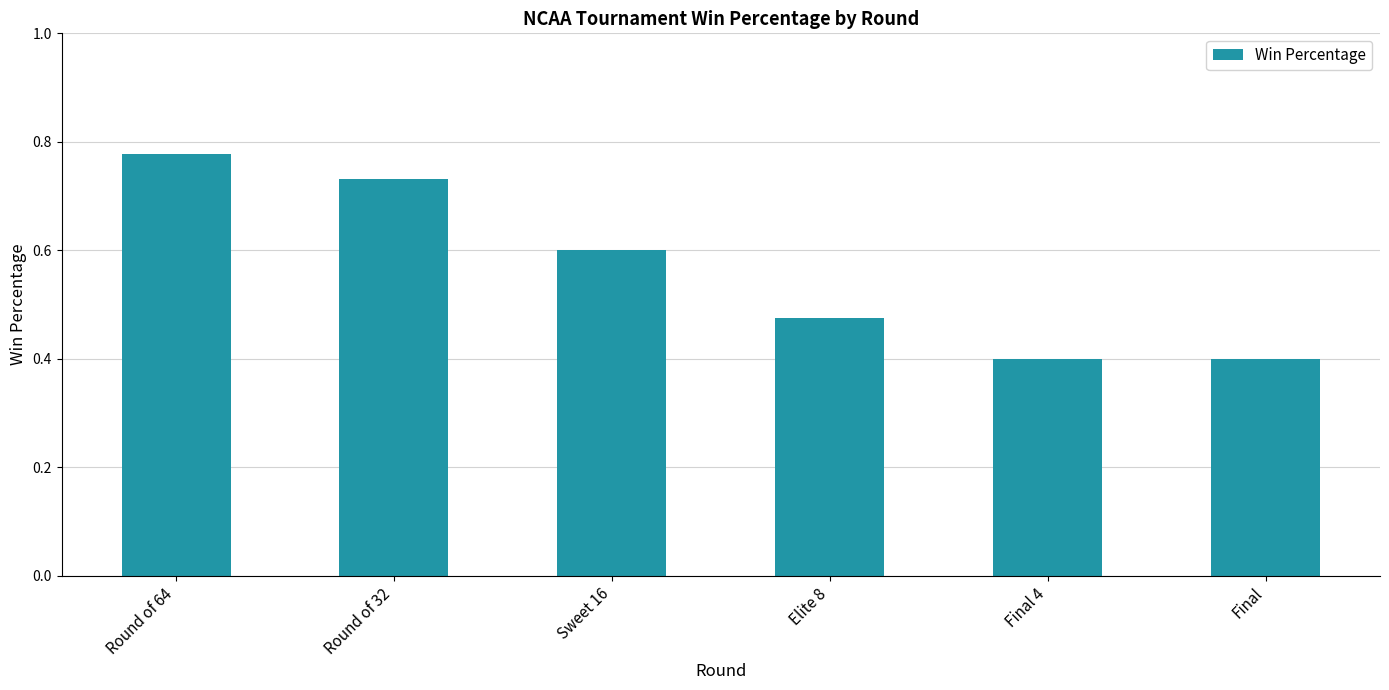

What is the average value?

0.6